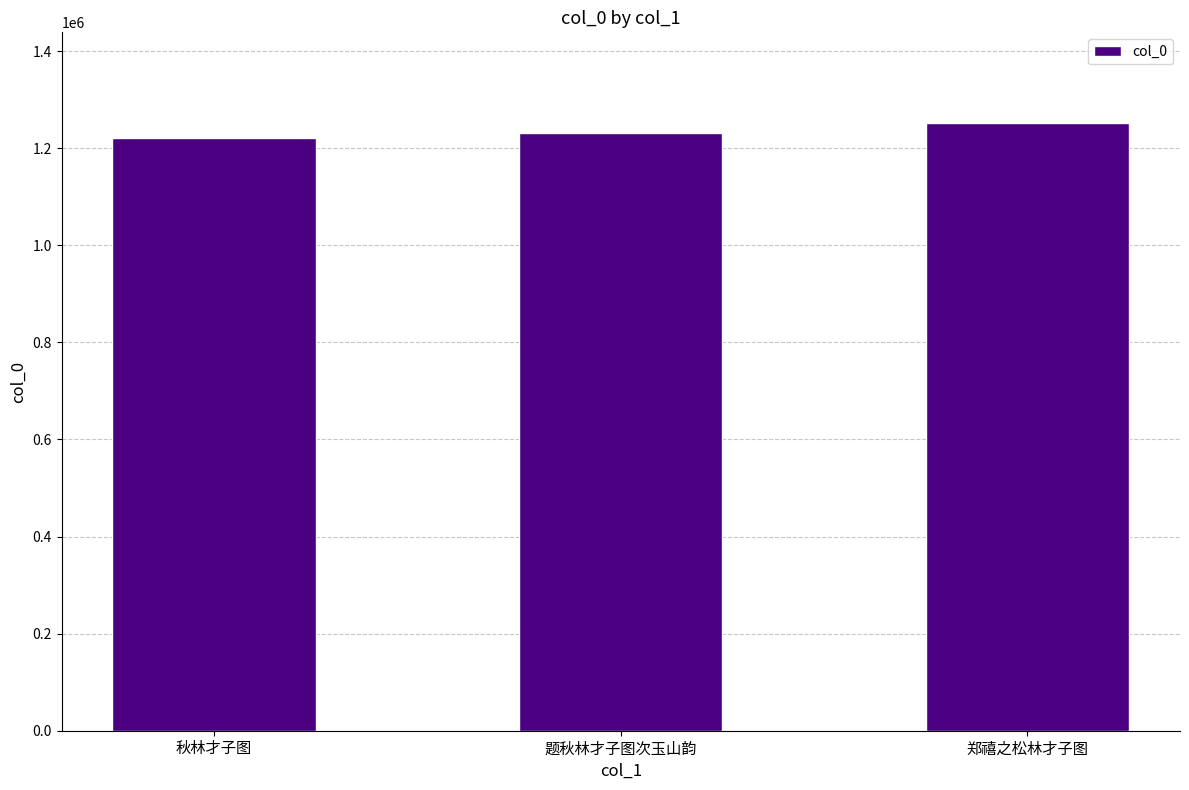

How many data points does each series have?

3